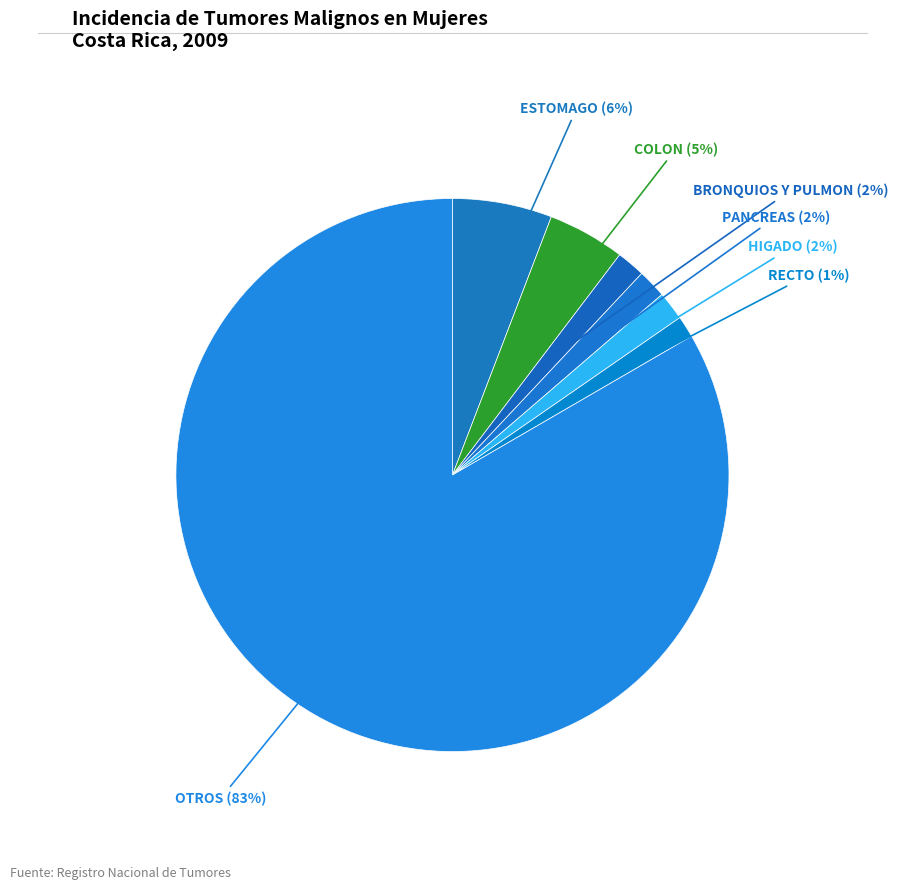

Which slice is the largest?

OTROS